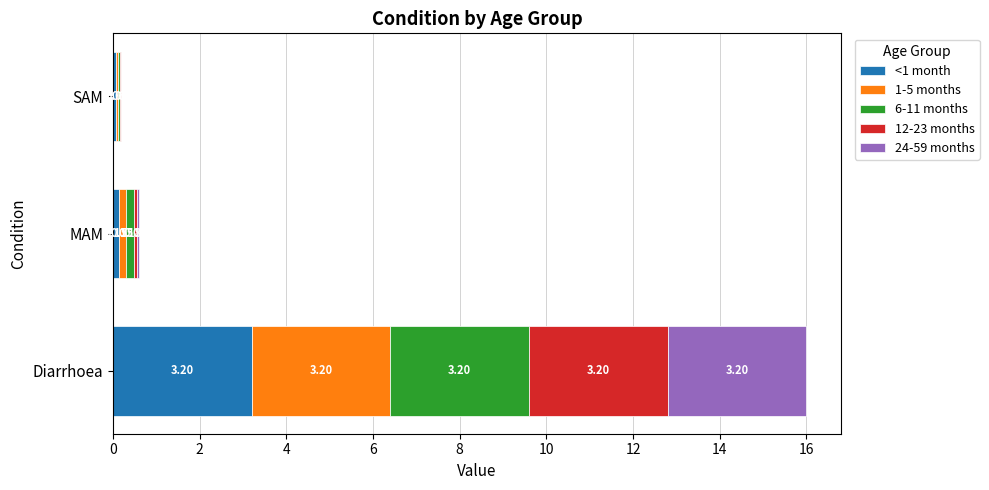

What is the sum of all <1 month values?

3.4